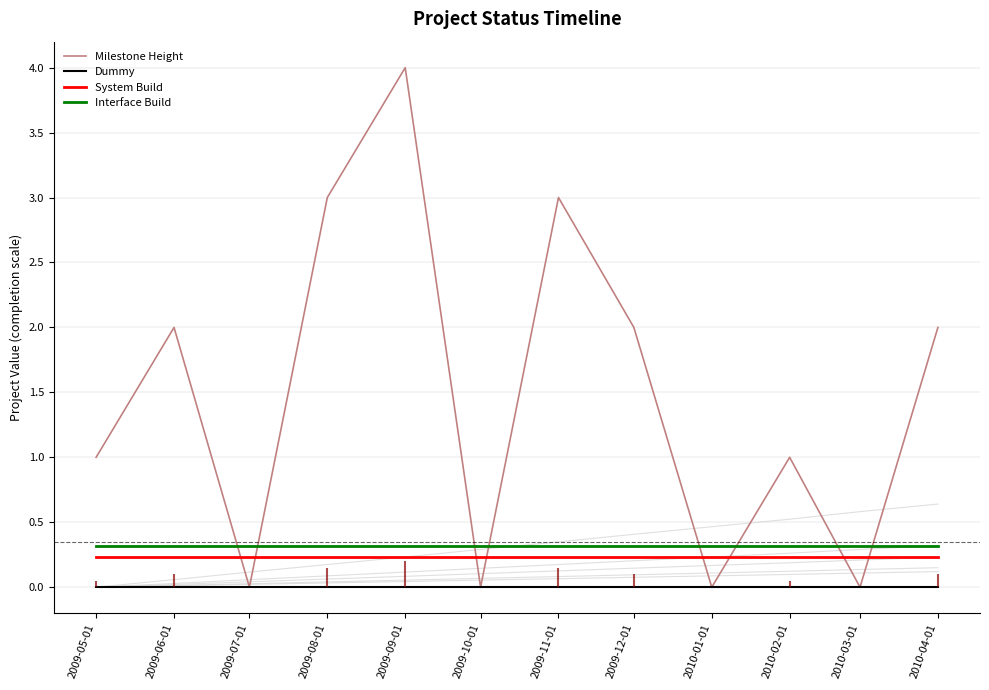

Between 2009-05-01 and 2009-11-01, which series saw the biggest shift?

Milestone Height